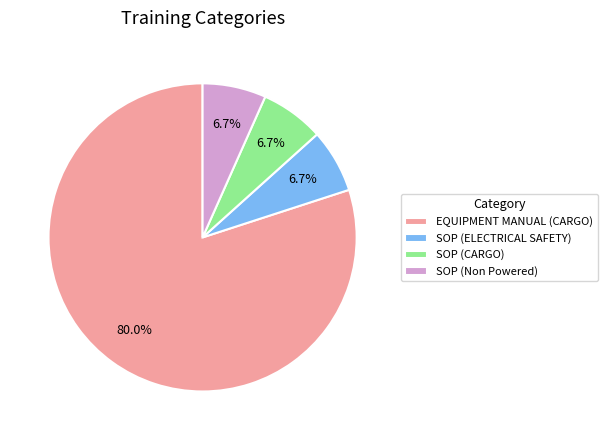

Which has a higher value, EQUIPMENT MANUAL (CARGO) or SOP (Non Powered)?

EQUIPMENT MANUAL (CARGO)